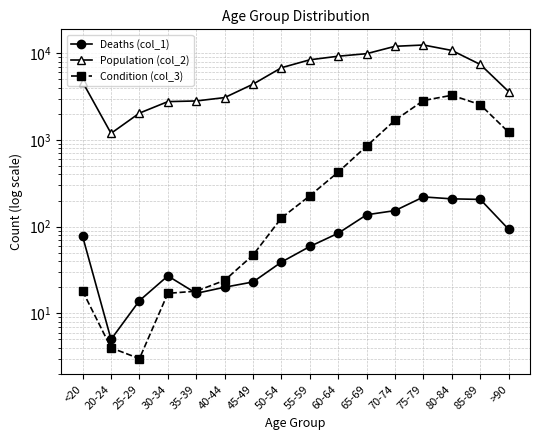

In Condition (col_3), how many points are higher than both neighbors (excluding endpoints)?

1